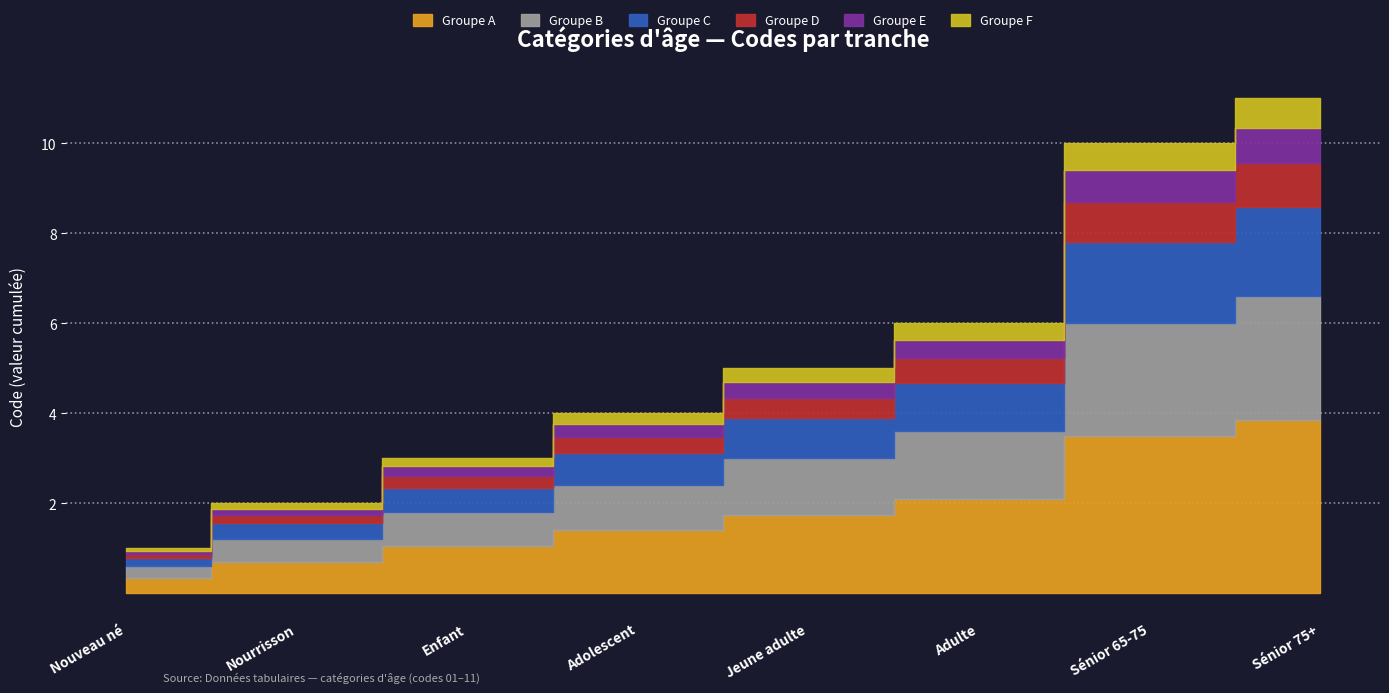

Where is the data nearest to the value 6?

Adulte